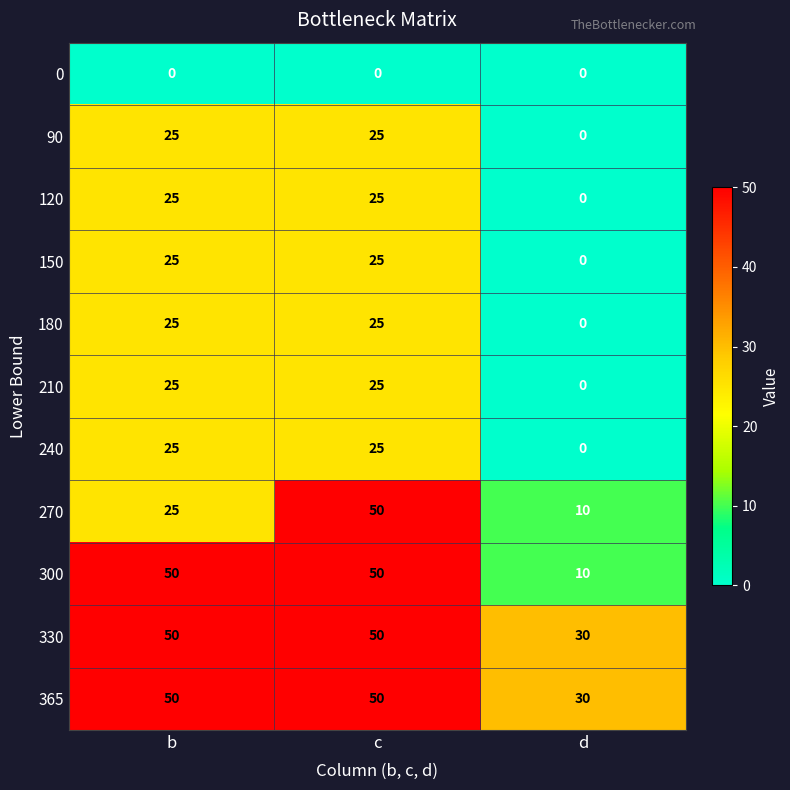

Is the value of 120 at d greater than the value of 180 at b?

No